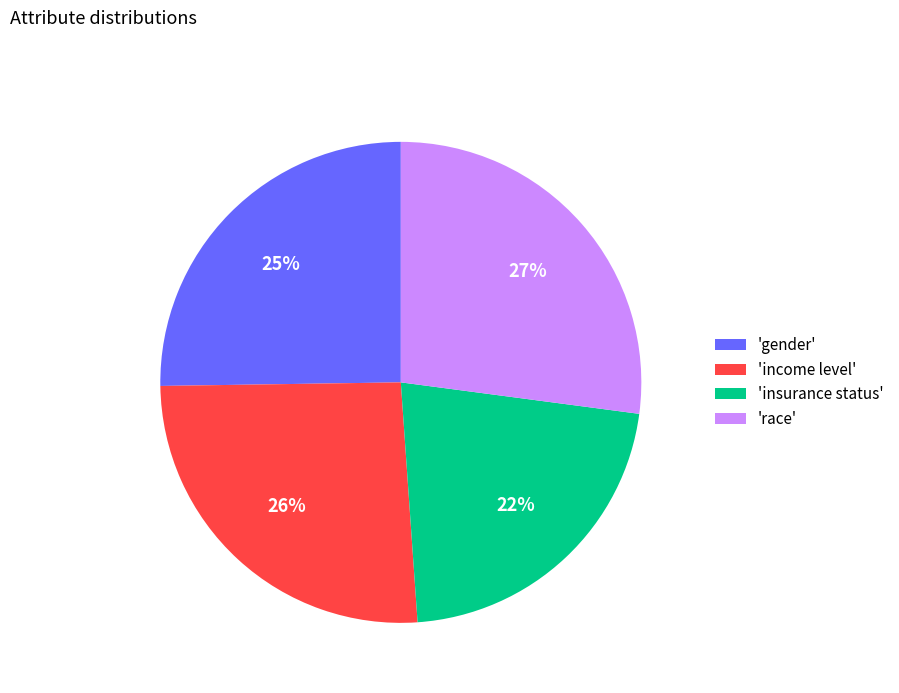

Is 'income level' the majority of the pie?

No